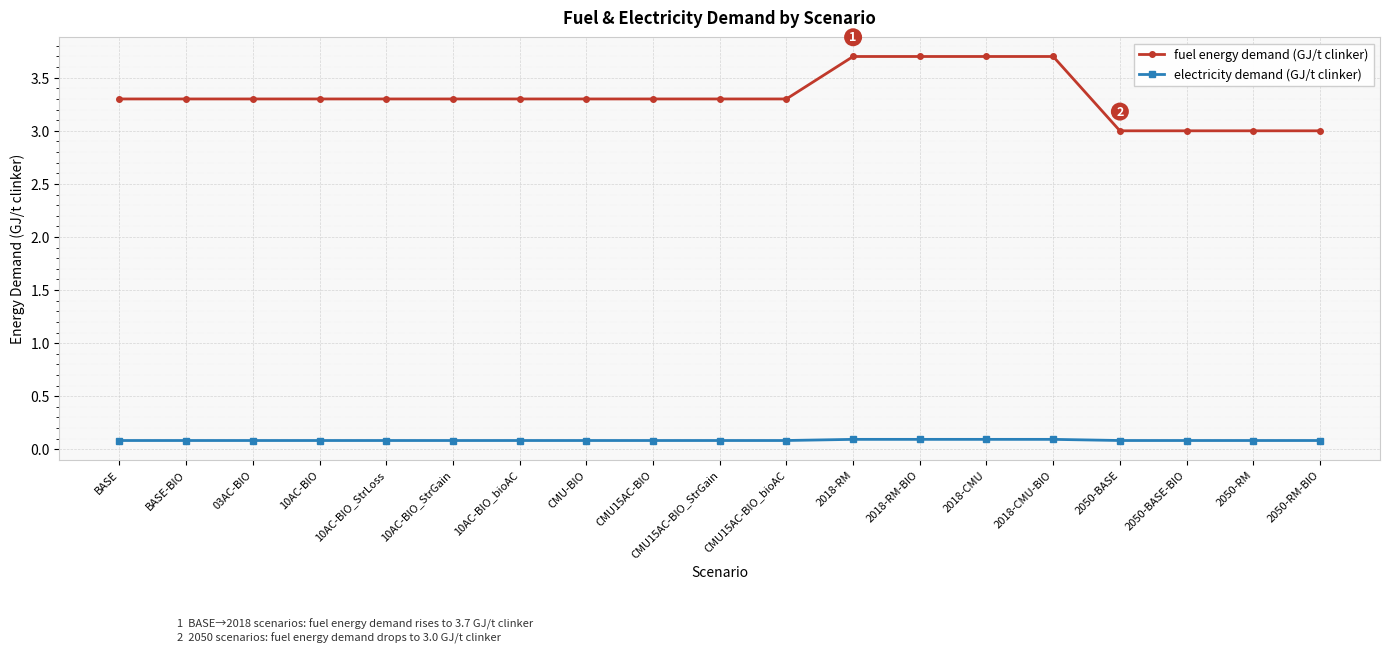

List the series in order of their peak value, lowest first.

electricity demand (GJ/t clinker), fuel energy demand (GJ/t clinker)